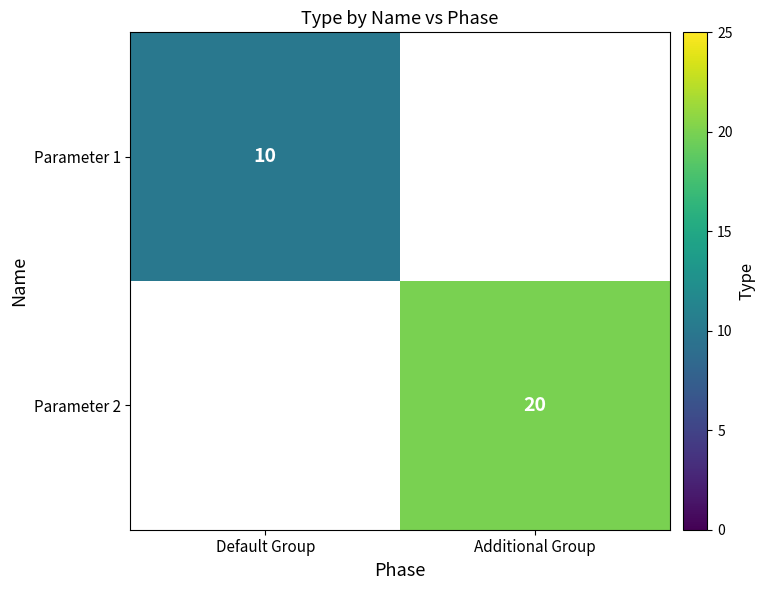

True or false: Parameter 2 has a value of 9 at Additional Group.

False